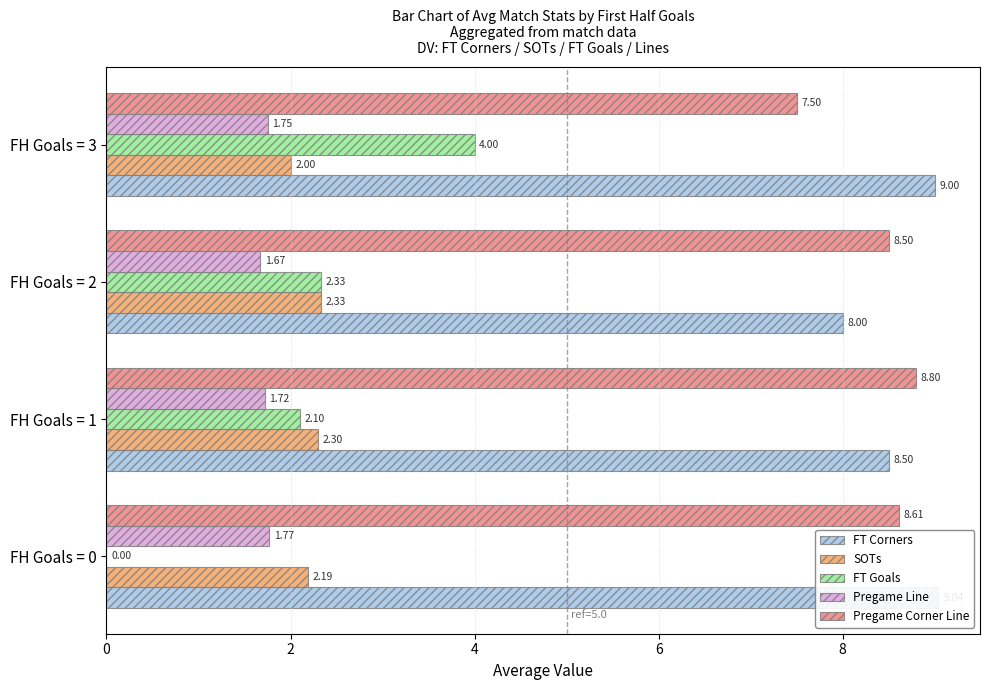

Reading right to left, extract all data points from this chart.

FT Corners: 9.0	8.0	8.5	9.0
SOTs: 2.0	2.3	2.3	2.2
FT Goals: 4.0	2.3	2.1	0.0
Pregame Line: 1.8	1.7	1.7	1.8
Pregame Corner Line: 7.5	8.5	8.8	8.6